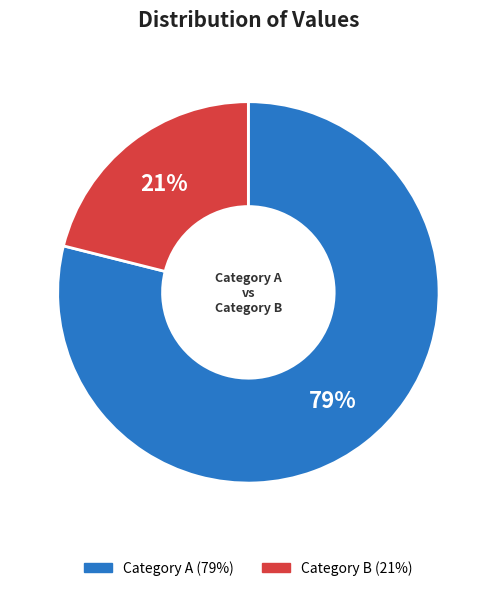

Which category has the biggest portion of the pie?

Category A